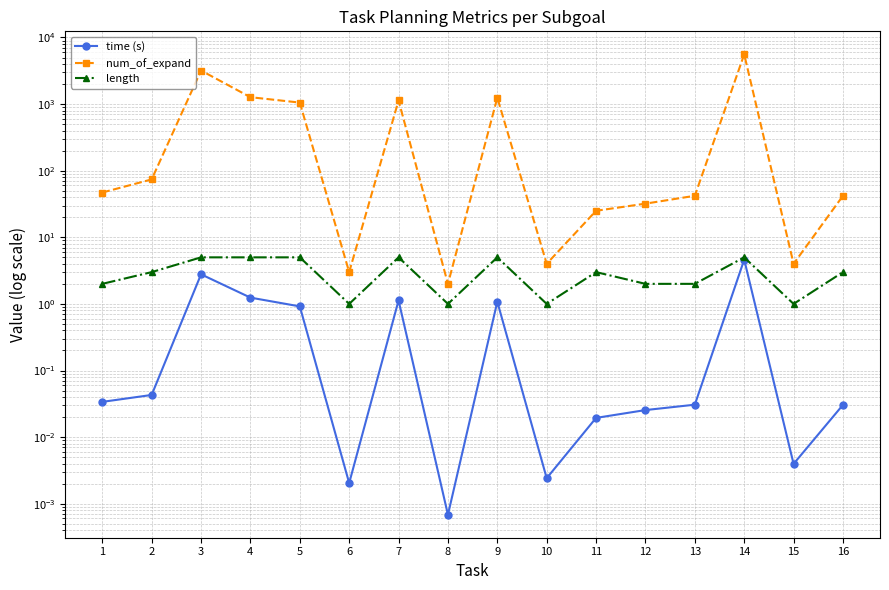

Is the value of num_of_expand at 4 greater than the value of length at 1?

Yes